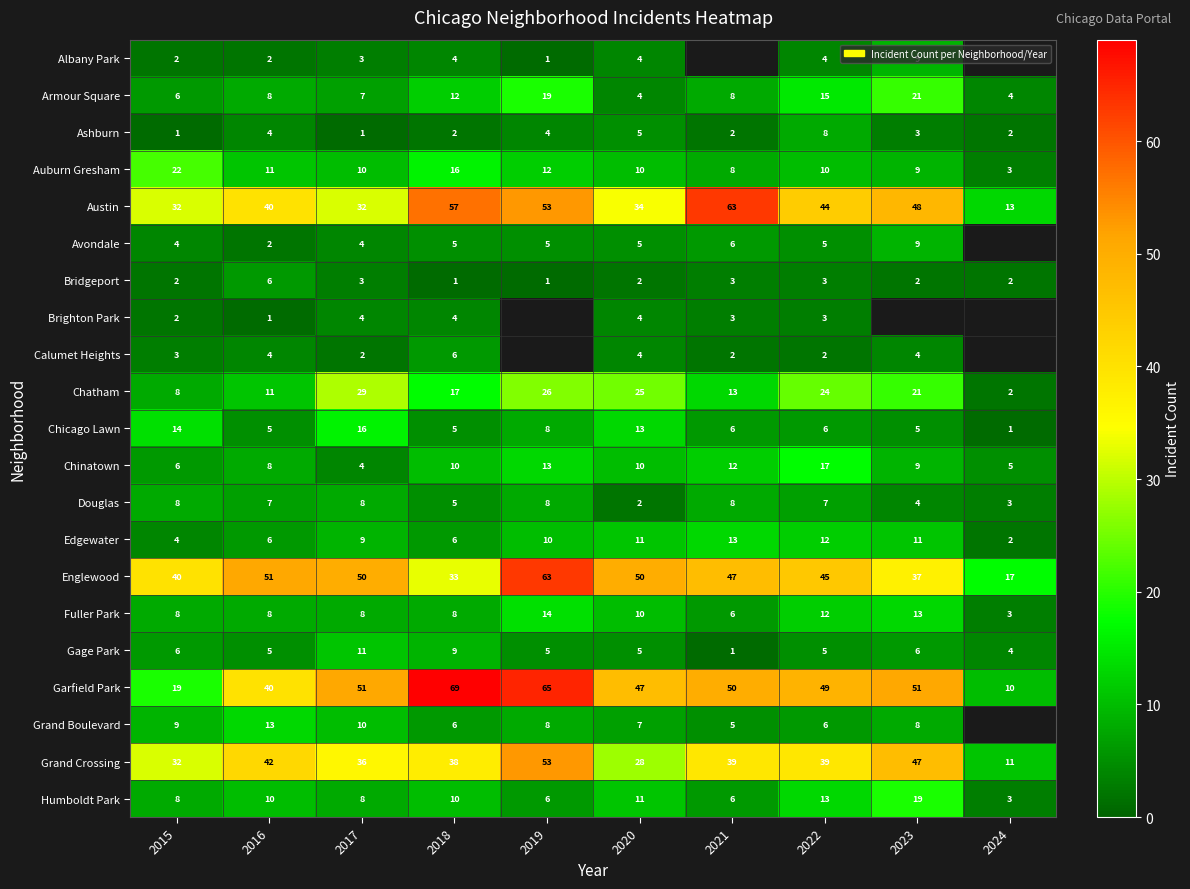

At how many categories does at least one series exceed 12?

10